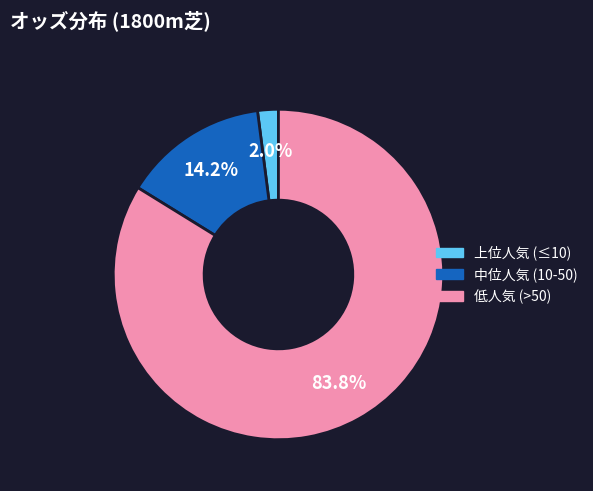

How many segments does this pie chart have?

3